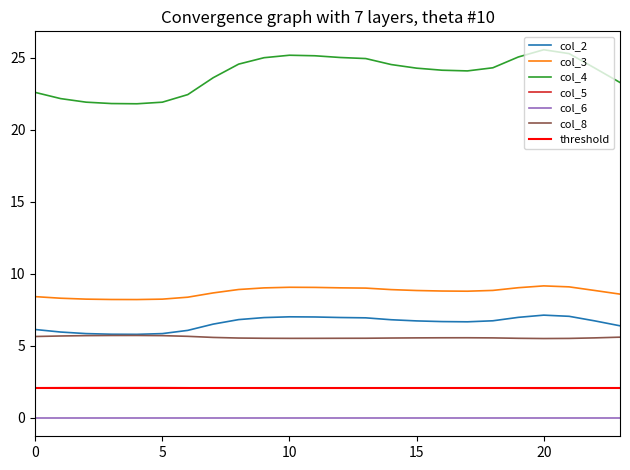

How many values in the col_2 series are below 6?

5